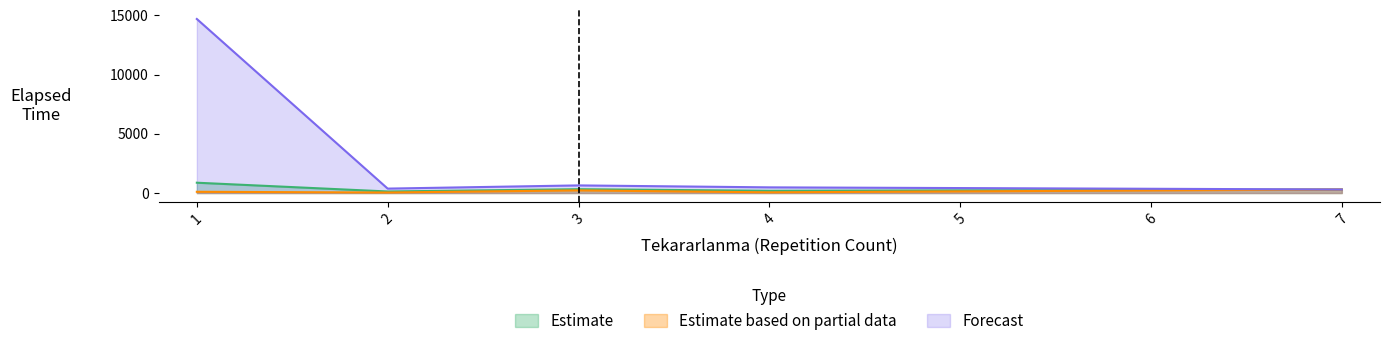

Which series has the widest spread of values?

Forecast